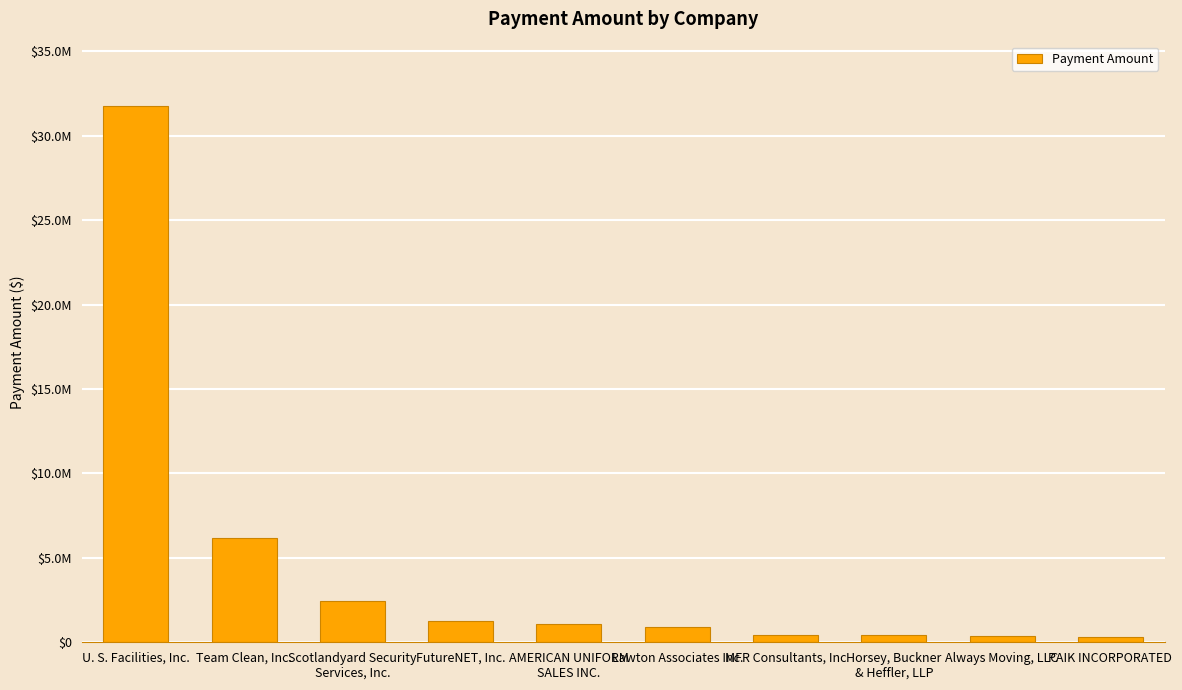

List the labels in order of value, smallest first.

PAIK INCORPORATED, Always Moving, LLC, Horsey, Buckner
& Heffler, LLP, MFR Consultants, Inc, Lawton Associates Inc., AMERICAN UNIFORM
SALES INC., FutureNET, Inc., Scotlandyard Security
Services, Inc., Team Clean, Inc., U. S. Facilities, Inc.